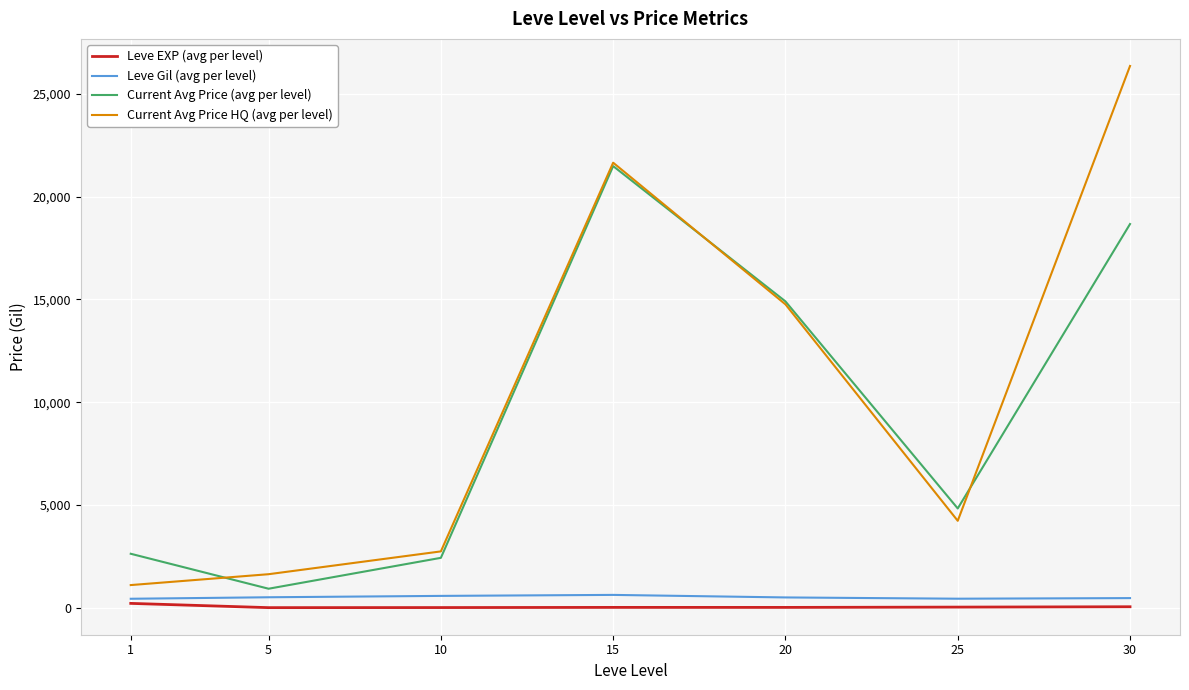

True or false: Leve EXP (avg per level) and Current Avg Price HQ (avg per level) cross at least once.

False